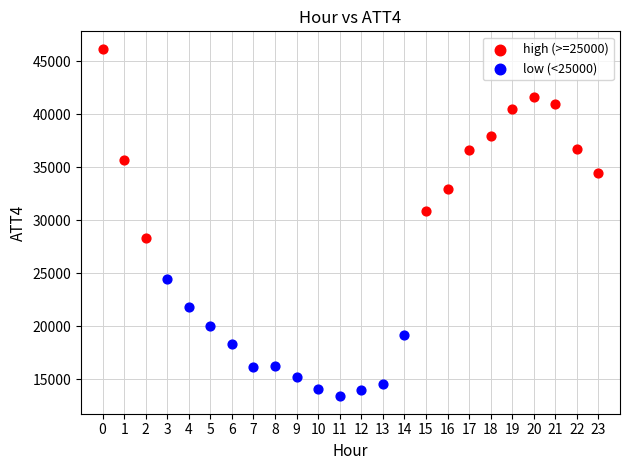

Which series reaches the maximum Y coordinate?

high (>=25000)